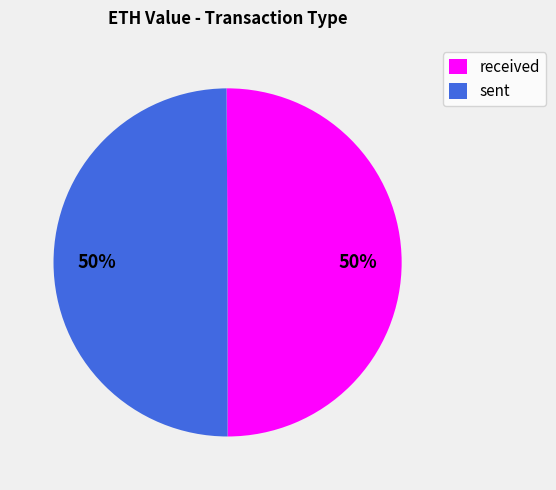

True or false: received accounts for 50% of the total.

True